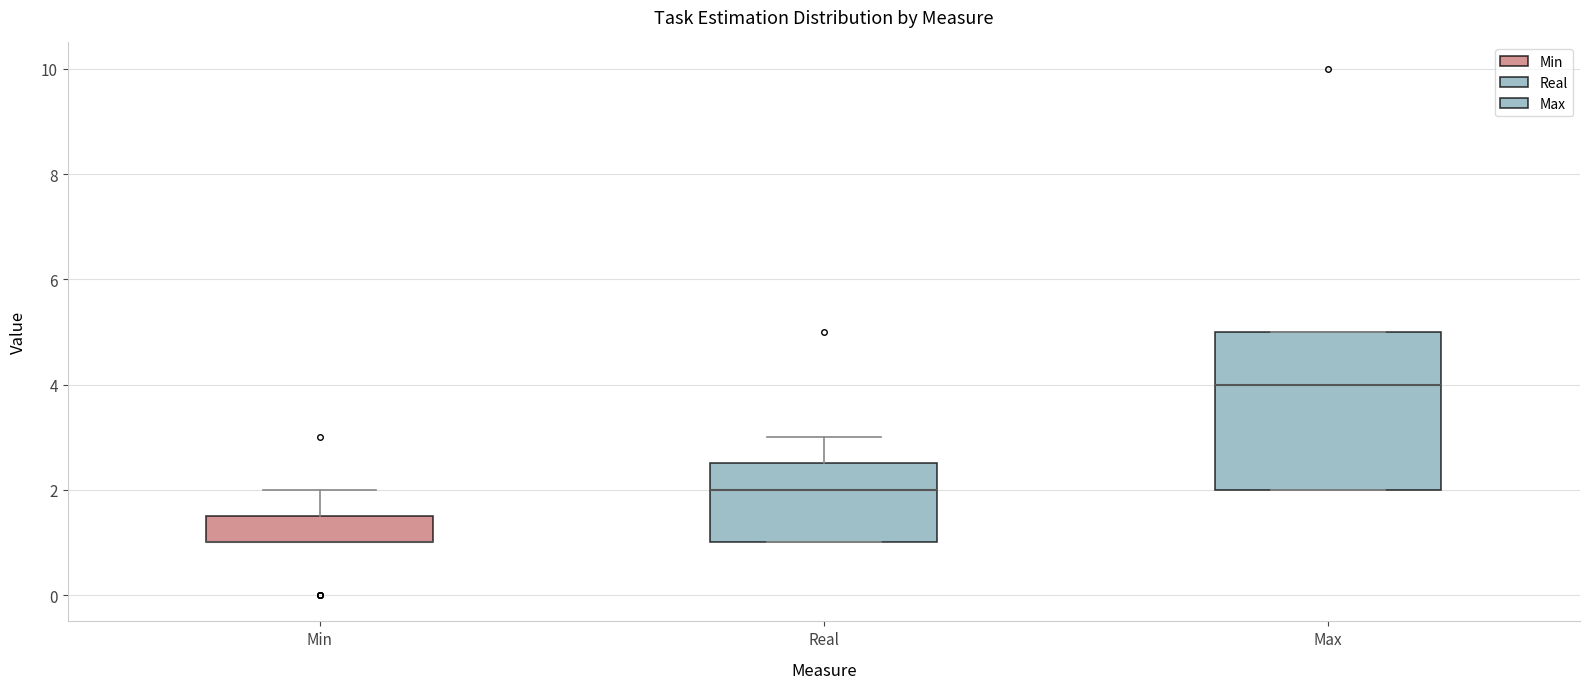

Which box is the tallest, from its lower edge to its upper edge?

Max